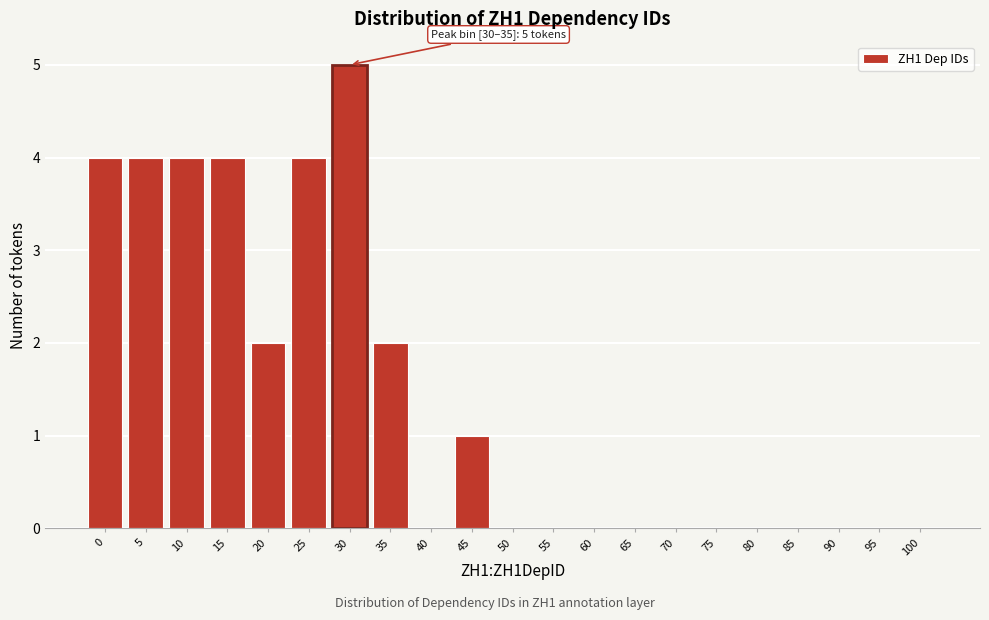

Reading left to right, list all the values displayed in this chart.

0=4	5=4	10=4	15=4	20=2	25=4	30=5	35=2	40=0	45=1	50=0	55=0	60=0	65=0	70=0	75=0	80=0	85=0	90=0	95=0	100=0